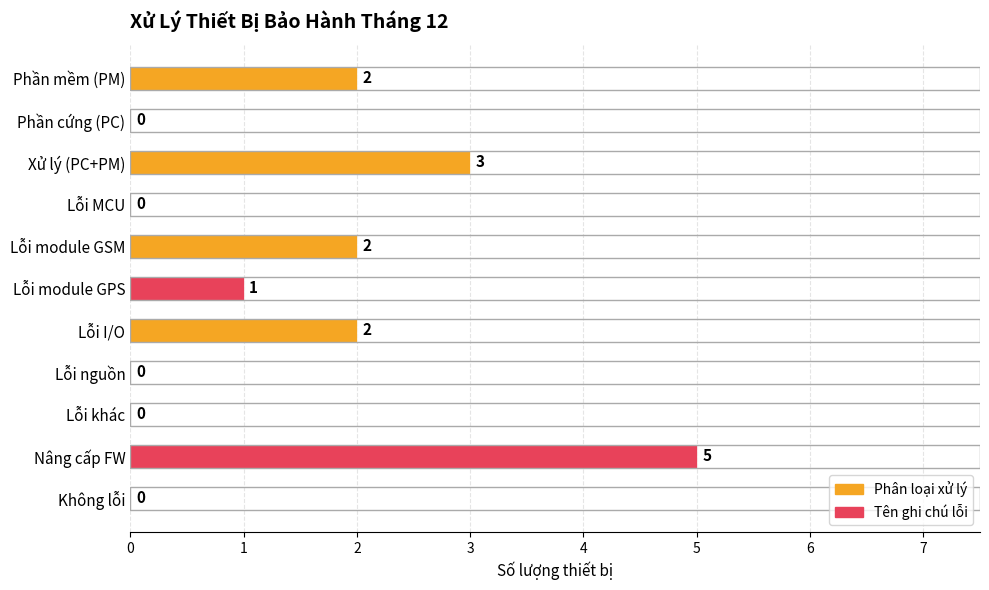

Reading bottom to top, extract all data points from this chart.

Không lỗi=0	Nâng cấp FW=5	Lỗi khác=0	Lỗi nguồn=0	Lỗi I/O=2	Lỗi module GPS=1	Lỗi module GSM=2	Lỗi MCU=0	Xử lý (PC+PM)=3	Phần cứng (PC)=0	Phần mềm (PM)=2